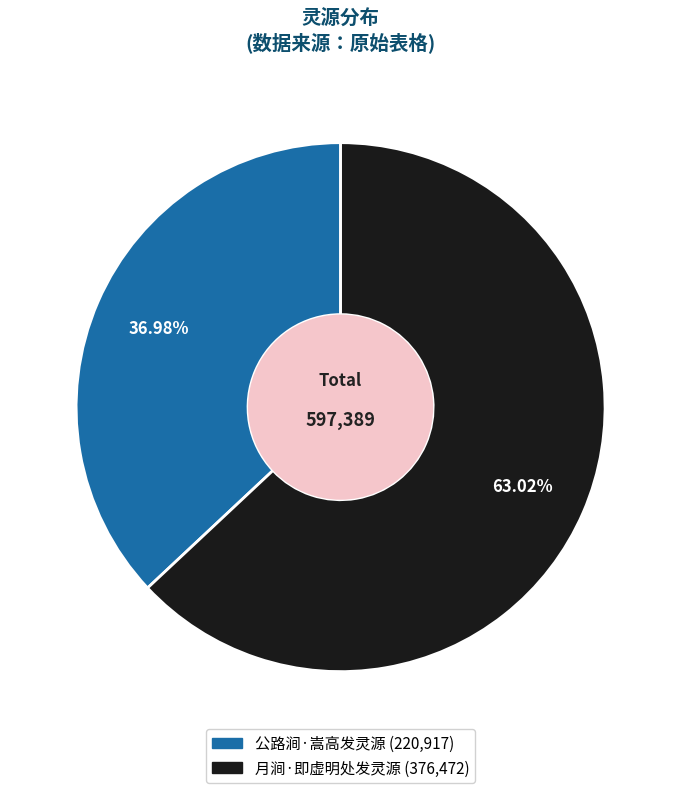

To the nearest percent, what percentage of the pie is 月涧·即虚明处发灵源?

63%